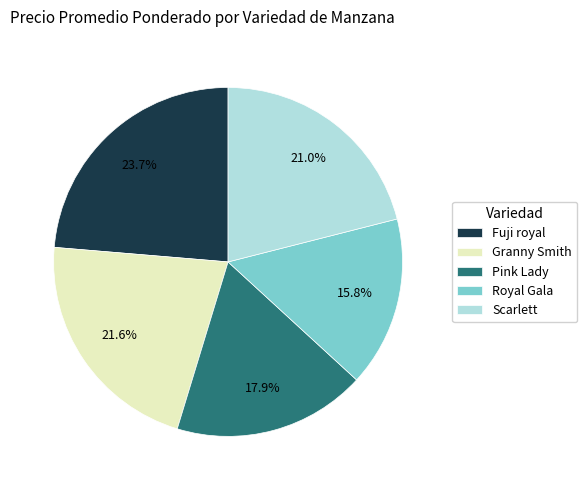

To the nearest percent, what percentage of the pie is Royal Gala?

16%